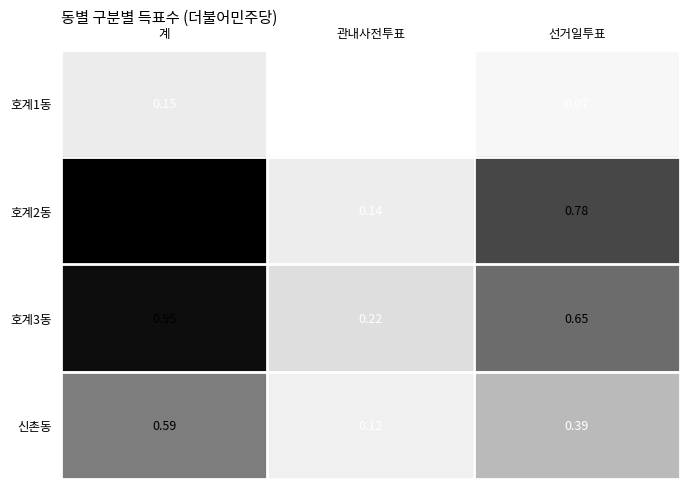

Which category has the lowest value in the 호계3동 series?

관내사전투표